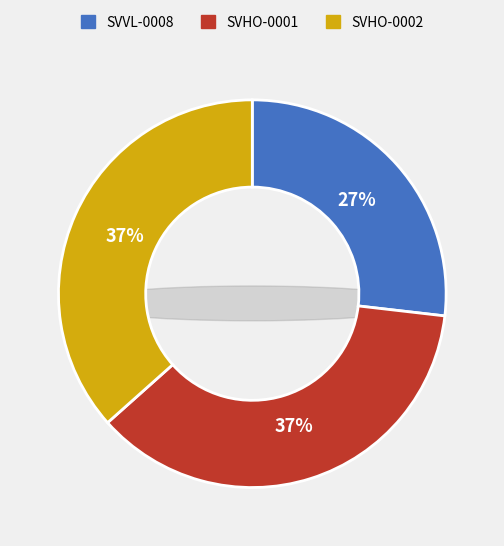

Is there a majority slice in this chart?

No